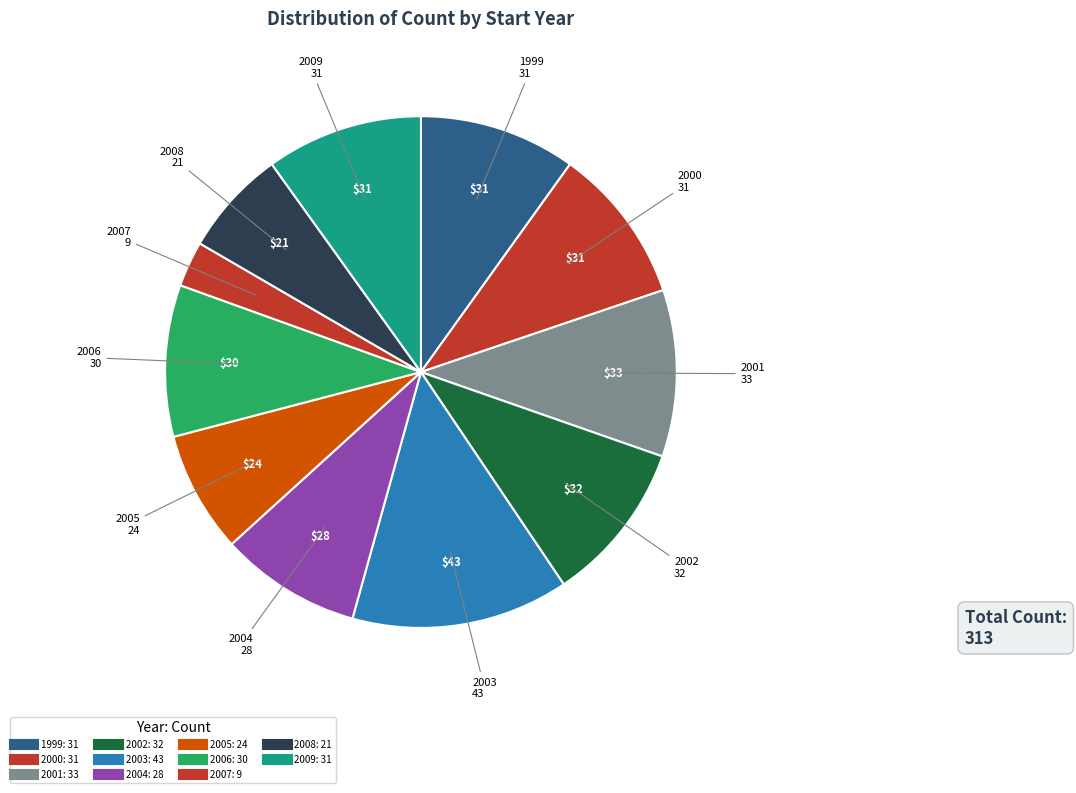

To the nearest percent, what portion does 1999 represent?

10%